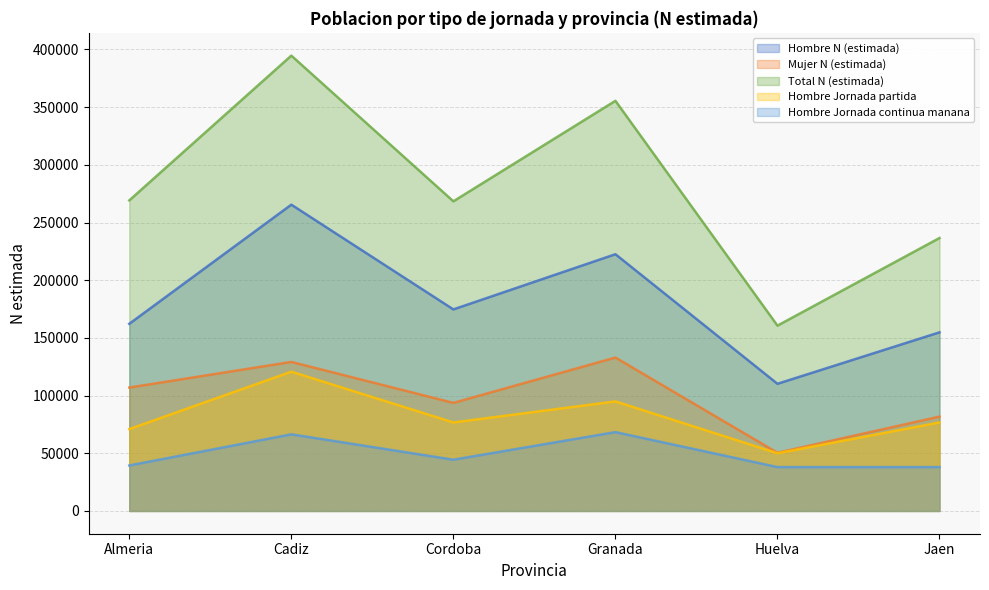

Where is the first local minimum for Hombre Jornada continua manana?

Cordoba